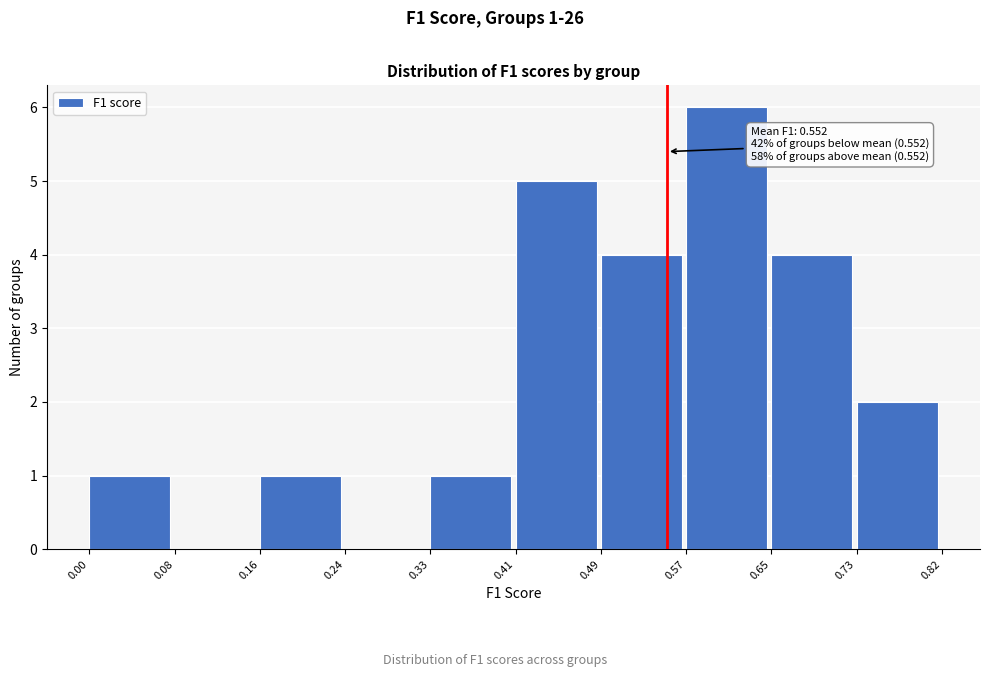

Which range on the x-axis has the tallest bar?

0.57 to 0.65